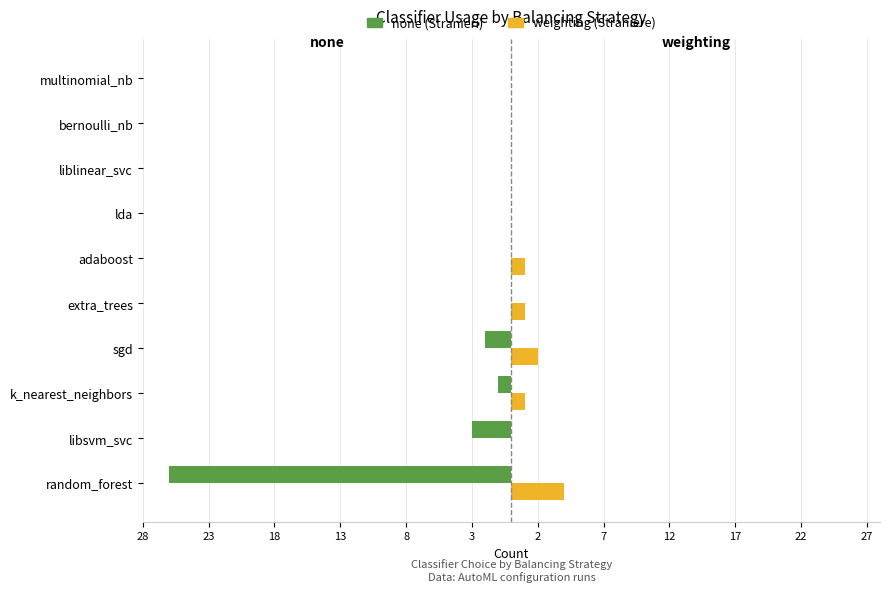

Count the number of data series in this chart.

2